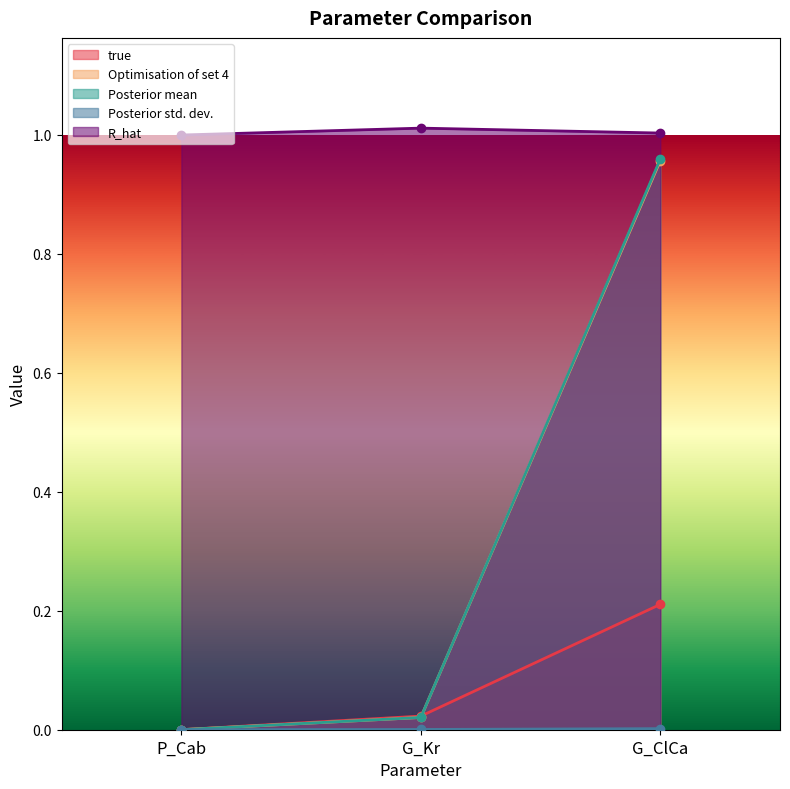

The Posterior std. dev. series shows 0.0 at G_Kr. True or false?

True